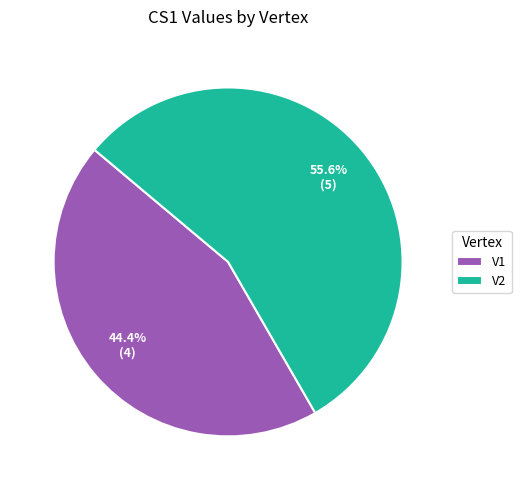

What is the ratio of the value at V1 to the value at V2?

0.8